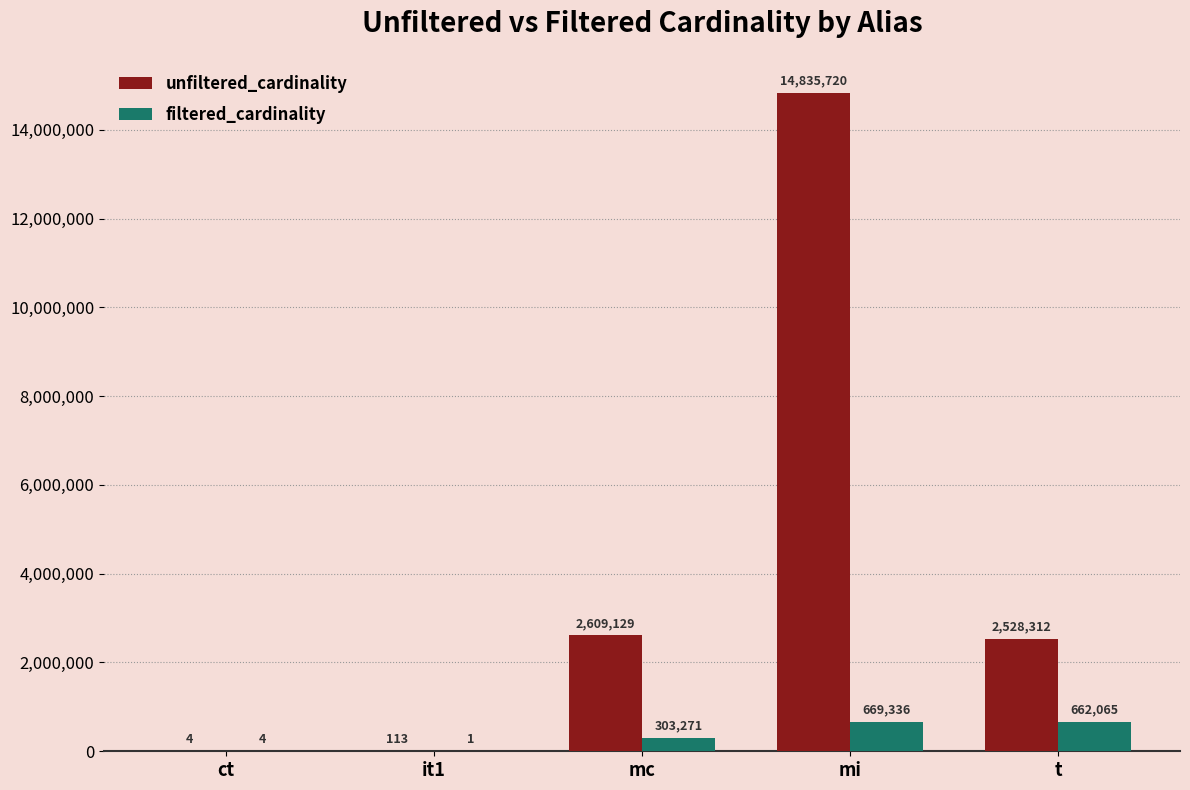

Between ct and t, which series saw the biggest shift?

unfiltered_cardinality